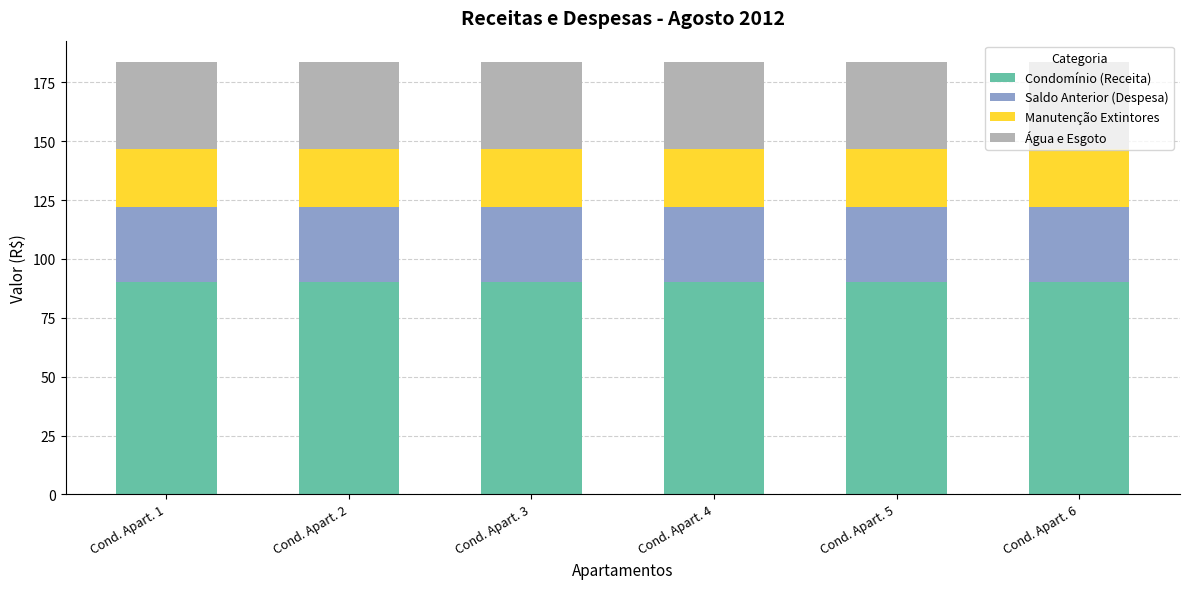

What is the maximum value for Condomínio (Receita)?

90.0